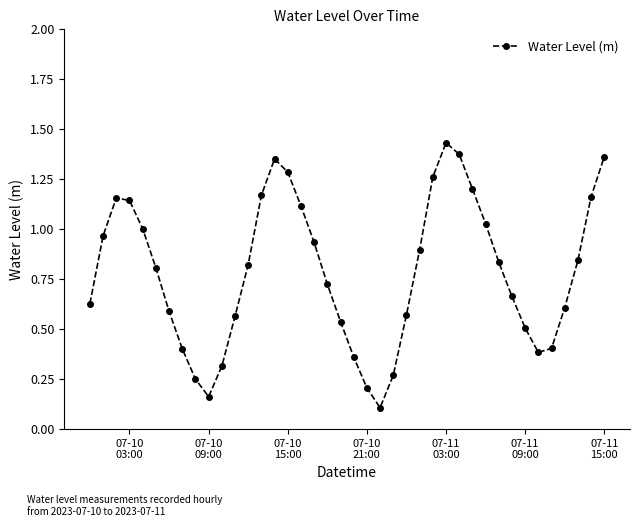

True or false: the data has more than 0 interior local peaks.

True